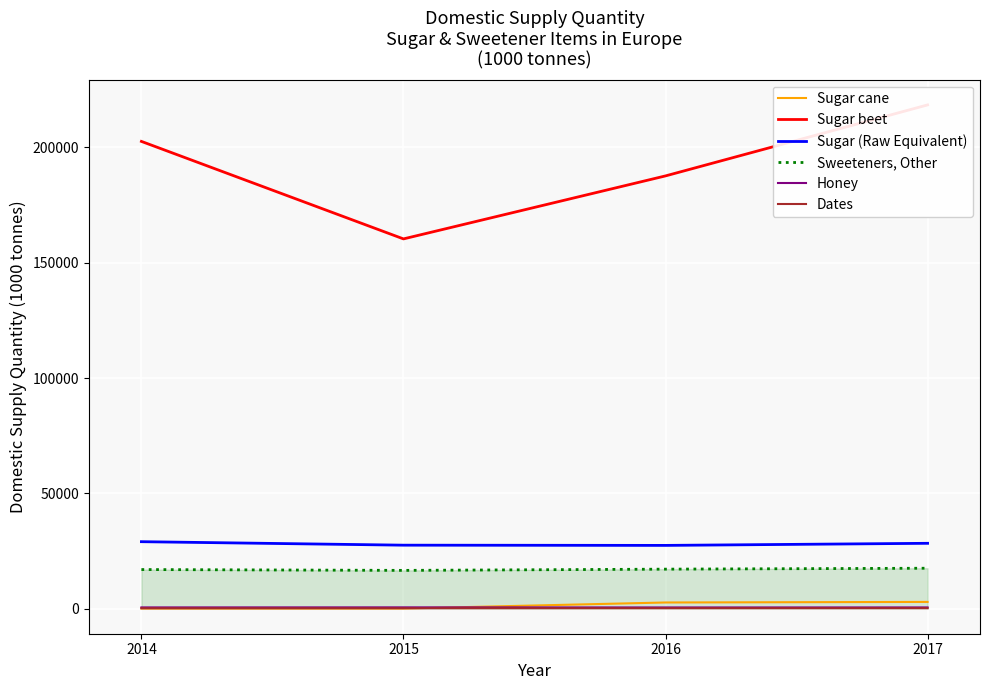

Is this an area chart (filled region under the line)?

No